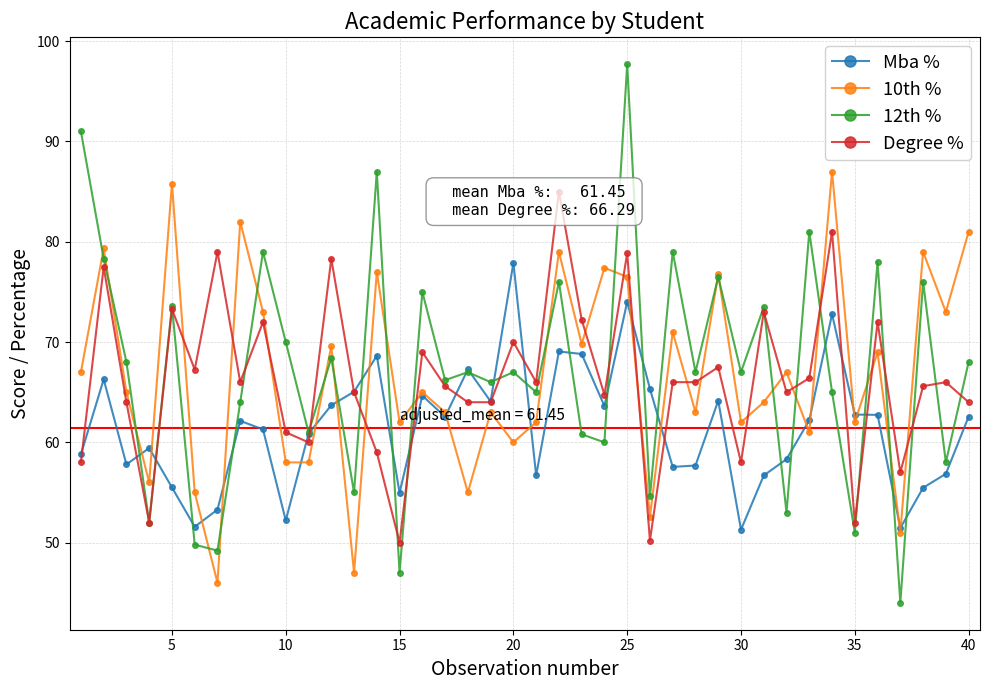

True or false: Degree % has more than 1 interior local peaks.

True